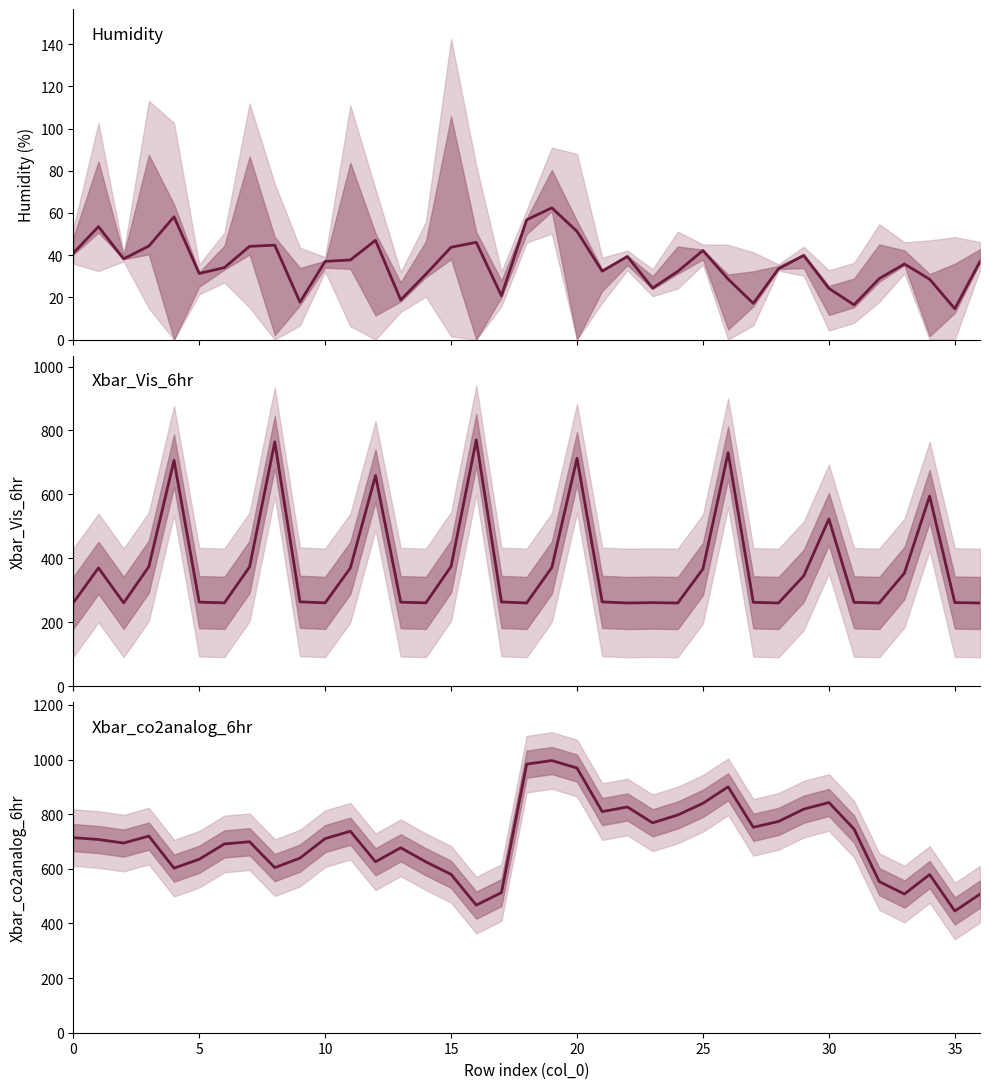

How many data points does each series have?

37